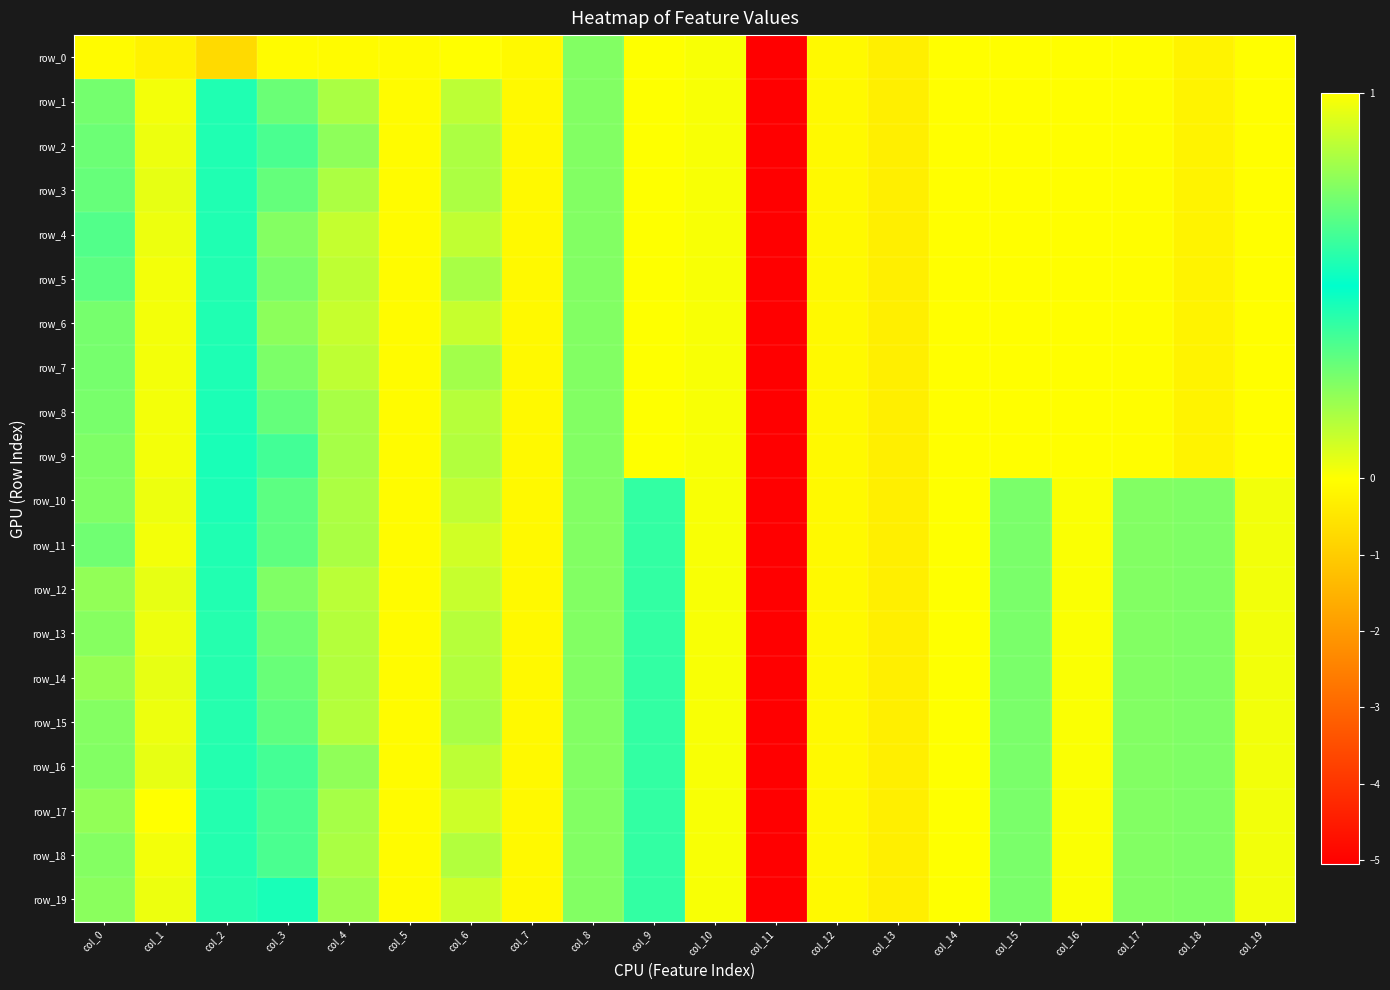

How many values in row_8 are below zero?

11